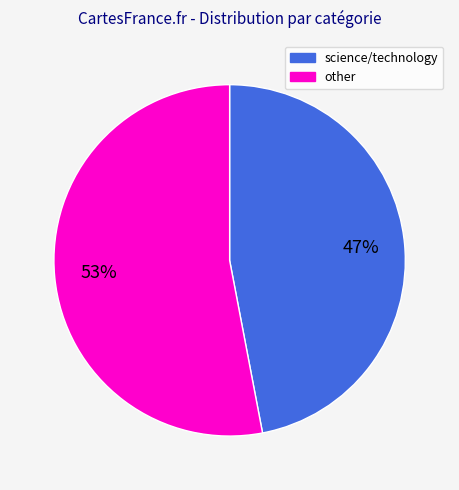

Is the sum of science/technology and other greater than half?

Yes